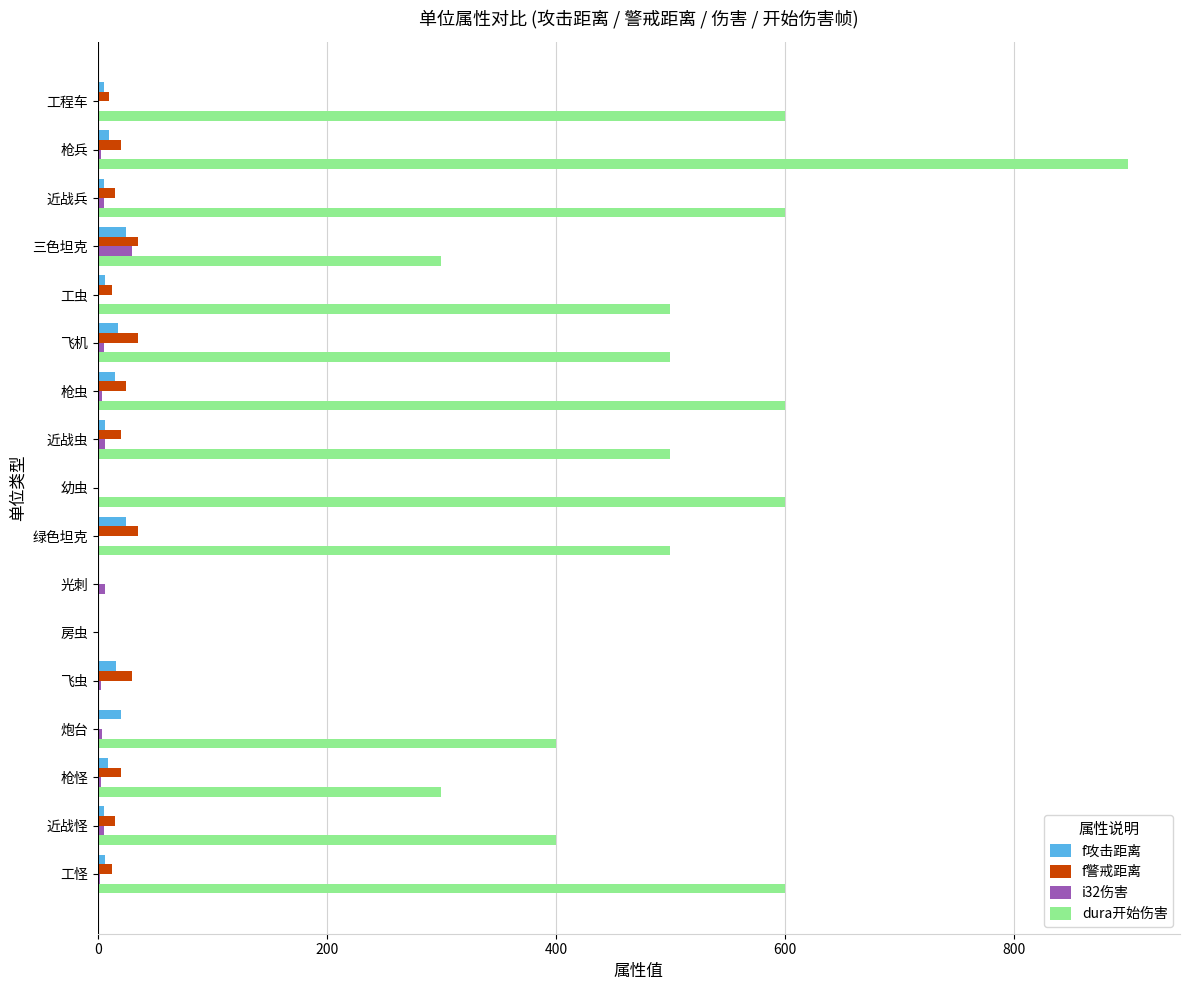

Which series changed the most between 近战兵 and 飞虫?

dura开始伤害